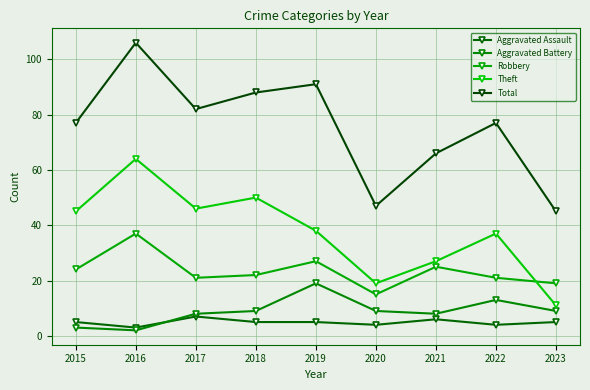

True or false: Theft and Total intersect in this chart.

False